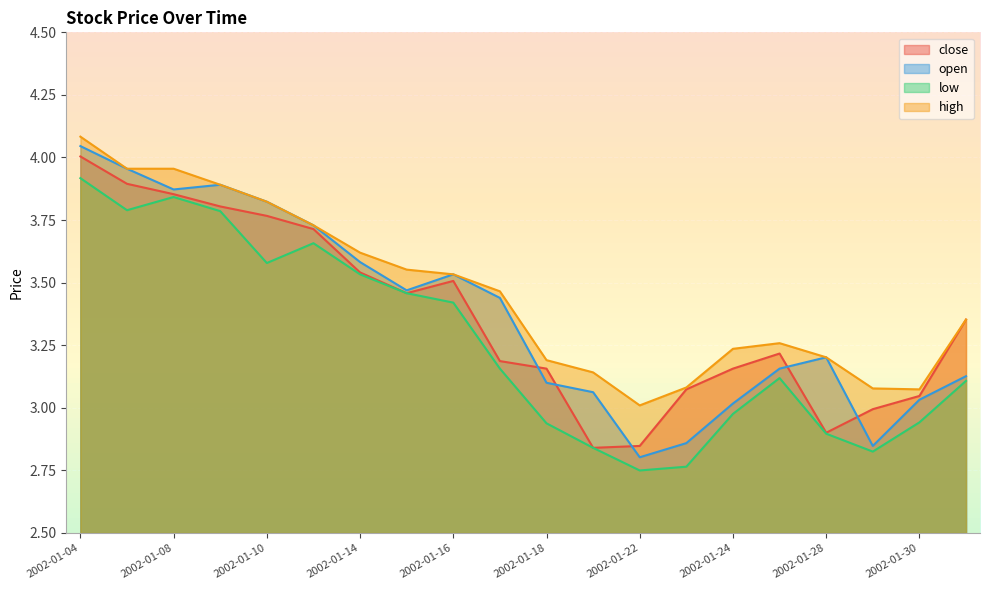

At which label does close first exceed 3?

2002-01-04